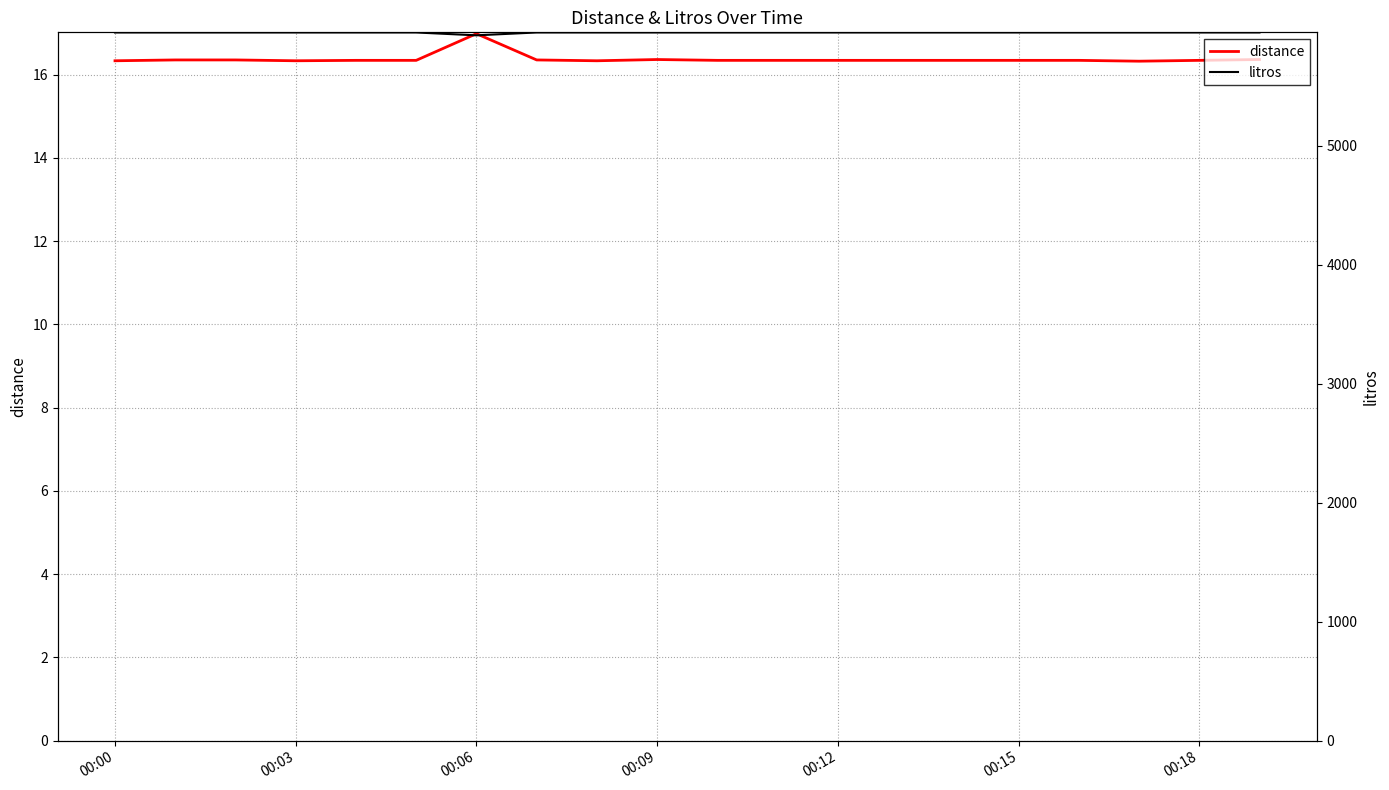

Reading left to right, list all the values displayed in this chart.

distance: 16.3	16.4	16.4	16.3	16.3	16.3	17.0	16.4	16.3	16.4	16.3	16.3	16.3	16.3	16.3	16.3	16.3	16.3	16.3	16.4
litros: 5952.0	5952.0	5952.0	5952.0	5952.0	5952.0	5928.0	5952.0	5952.0	5952.0	5952.0	5952.0	5952.0	5952.0	5952.0	5952.0	5952.0	5952.0	5952.0	5952.0